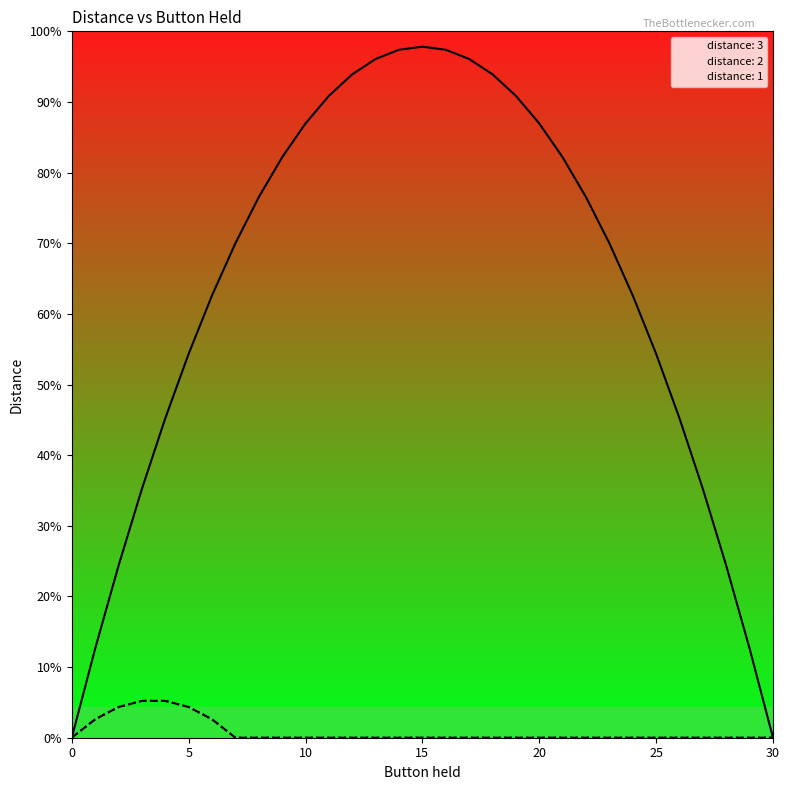

At which category is the sum across all series the highest?

15